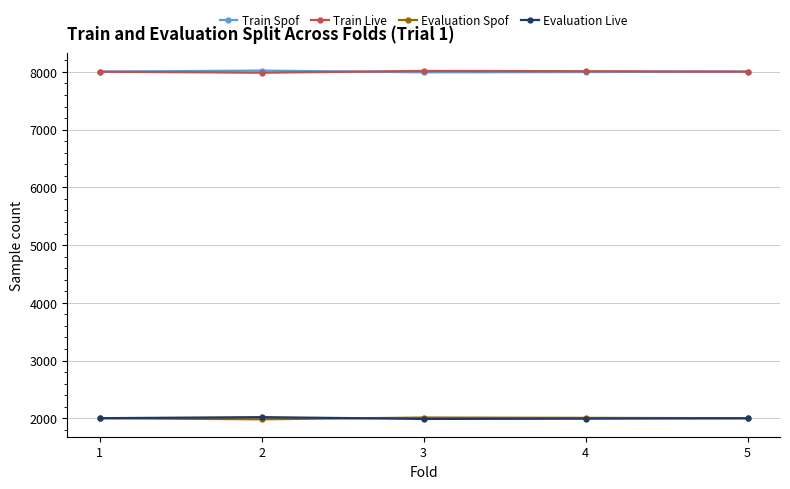

True or false: Train Spof has more than 0 points higher than both neighbors.

True